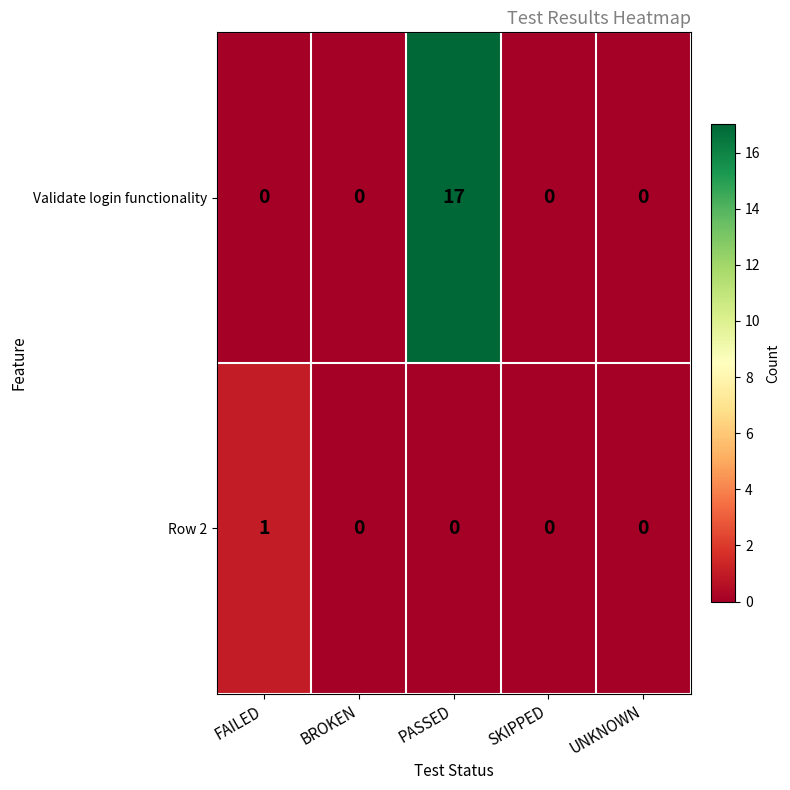

Which series has the largest range (max minus min)?

Validate login functionality